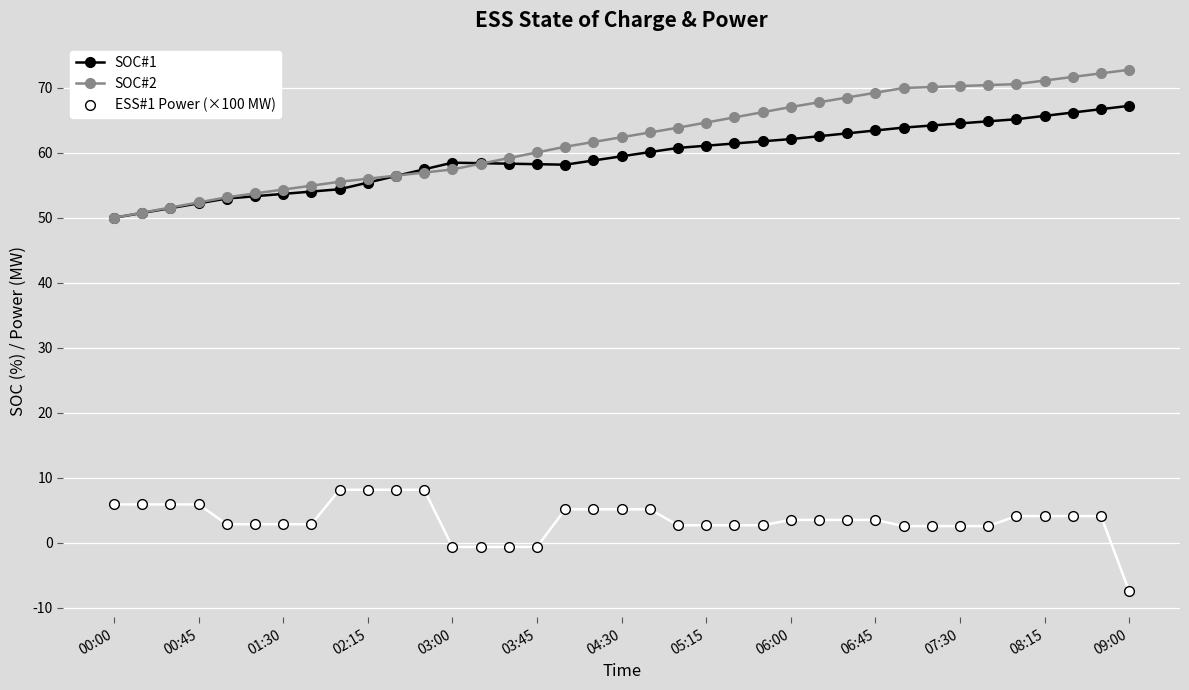

Does the chart display data point markers on the line(s)?

Yes